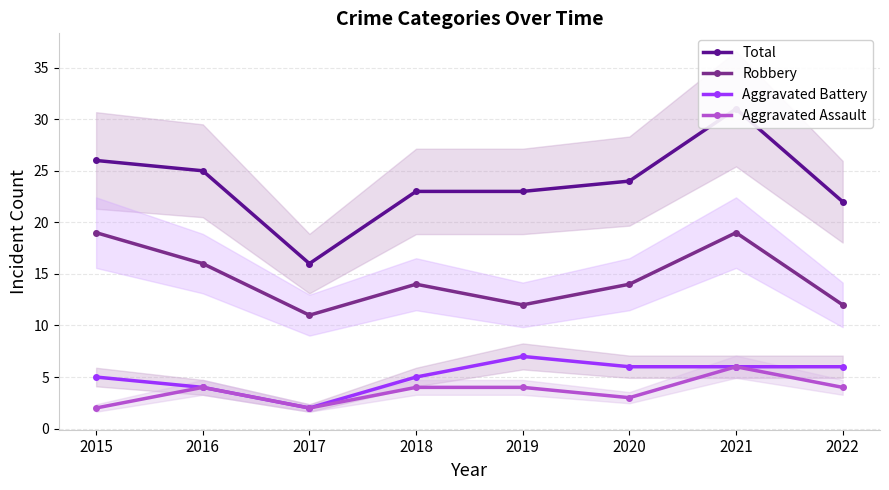

At which category does Total reach its first local valley?

2017